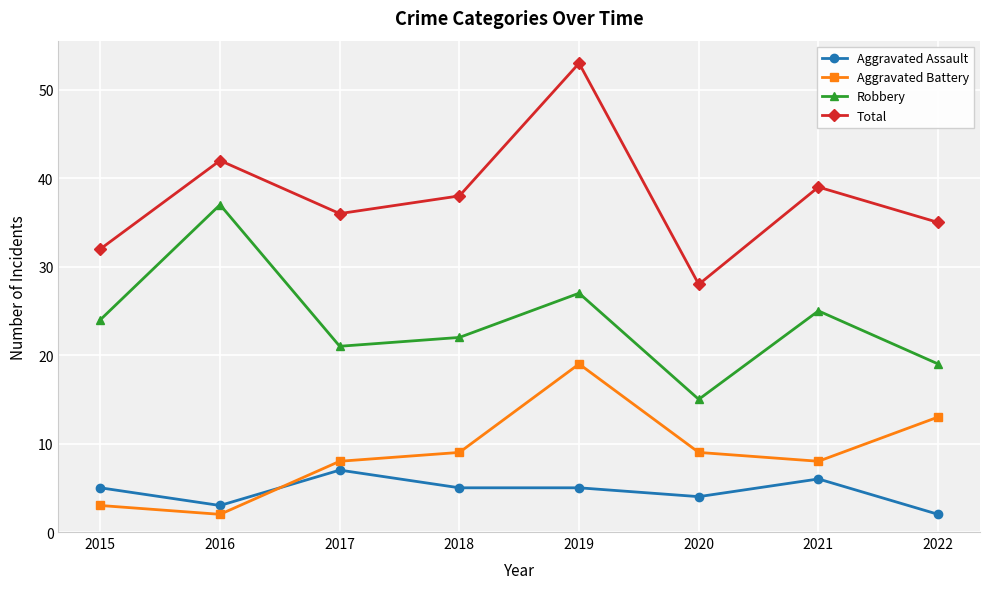

How many Aggravated Assault values are between 4 and 6?

5